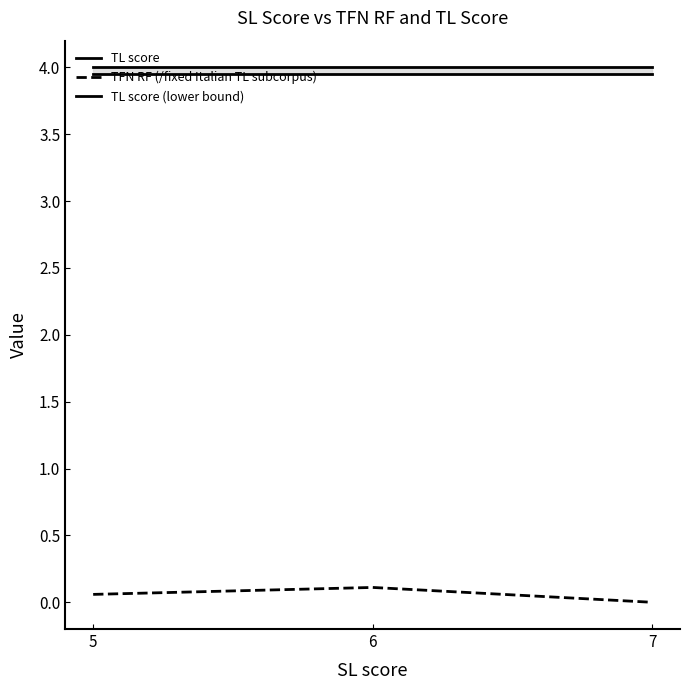

Reading left to right, list all the values displayed in this chart.

TL score: 4.0	4.0	4.0
TFN RF (/fixed Italian TL subcorpus): 0.1	0.1	0.0
TL score (lower bound): 4.0	4.0	4.0